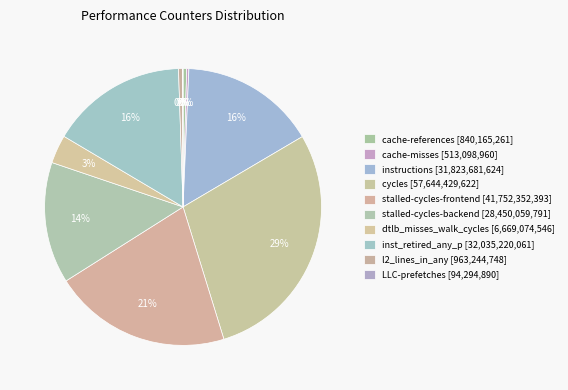

Does stalled-cycles-frontend account for over 50% of the chart?

No